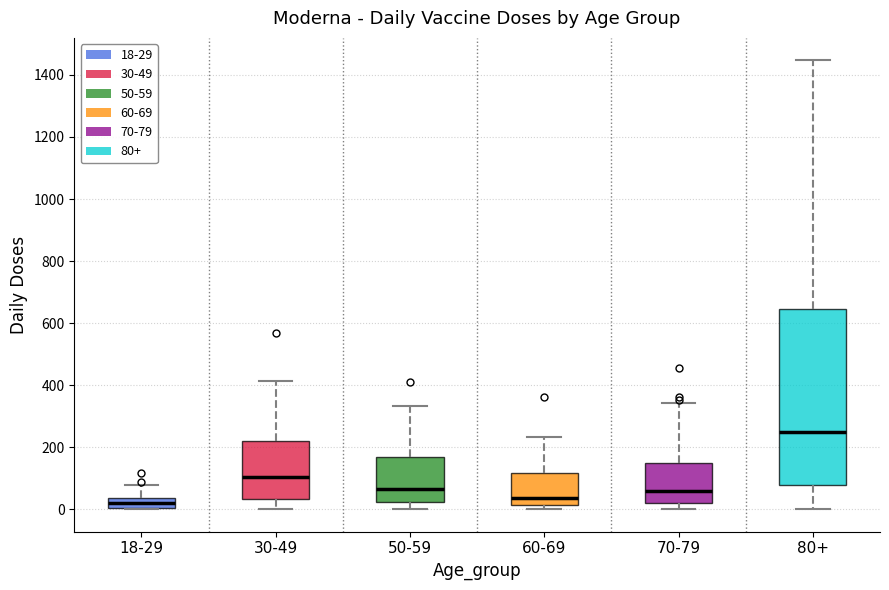

Reading left to right, transcribe this box plot: for each box, give where its median line is, the range the box spans, and where its two whiskers end, as read against the y-axis. The values are not printed on the chart, so give them approximately, as read against the axis.

18-29: median 20, box 0 to 40, whiskers 0 to 80
30-49: median 100, box 40 to 220, whiskers 0 to 420
50-59: median 60, box 20 to 160, whiskers 0 to 340
60-69: median 40, box 20 to 120, whiskers 0 to 240
70-79: median 60, box 20 to 160, whiskers 0 to 340
80+: median 240, box 80 to 640, whiskers 0 to 1440